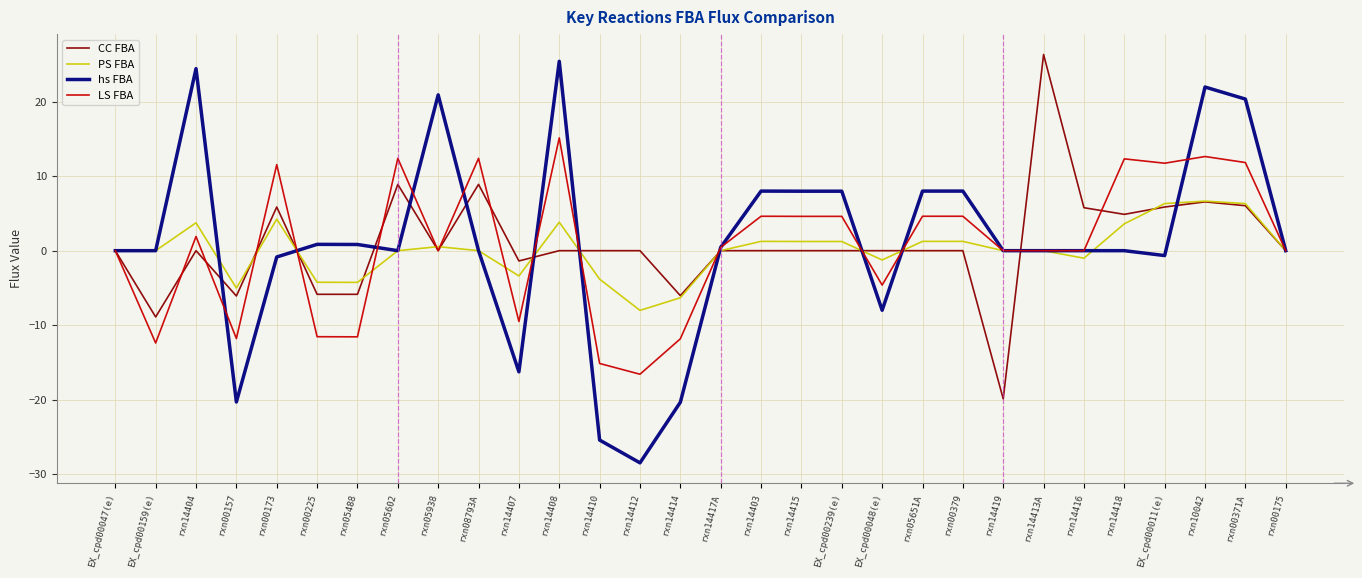

Between rxn14412 and rxn05651A, which series saw the biggest shift?

hs FBA